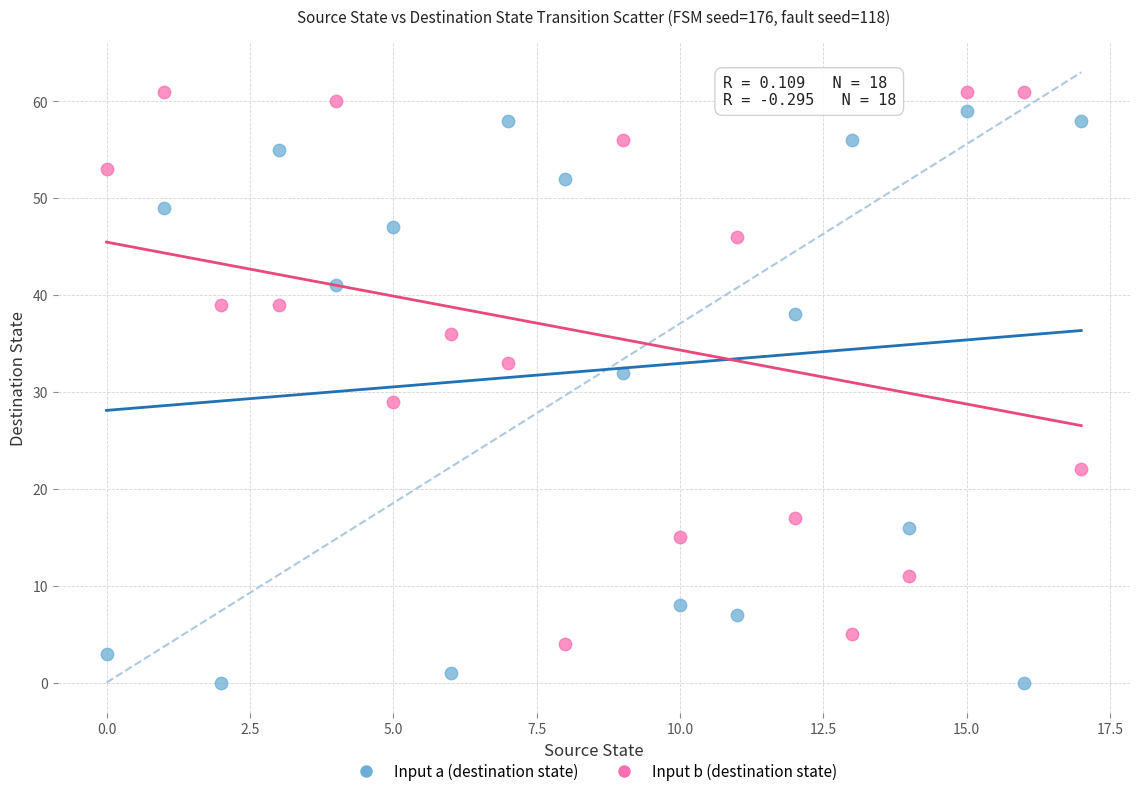

Across all data points, what is the range of Y values (max minus min)?

61